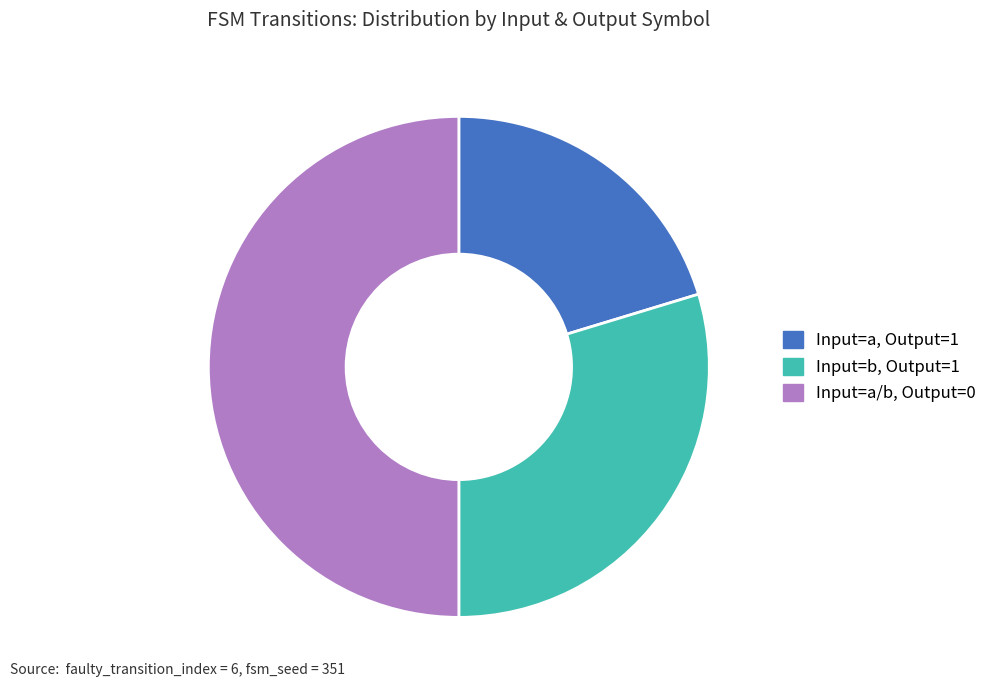

What is the smallest slice in the pie chart?

Input=a, Output=1